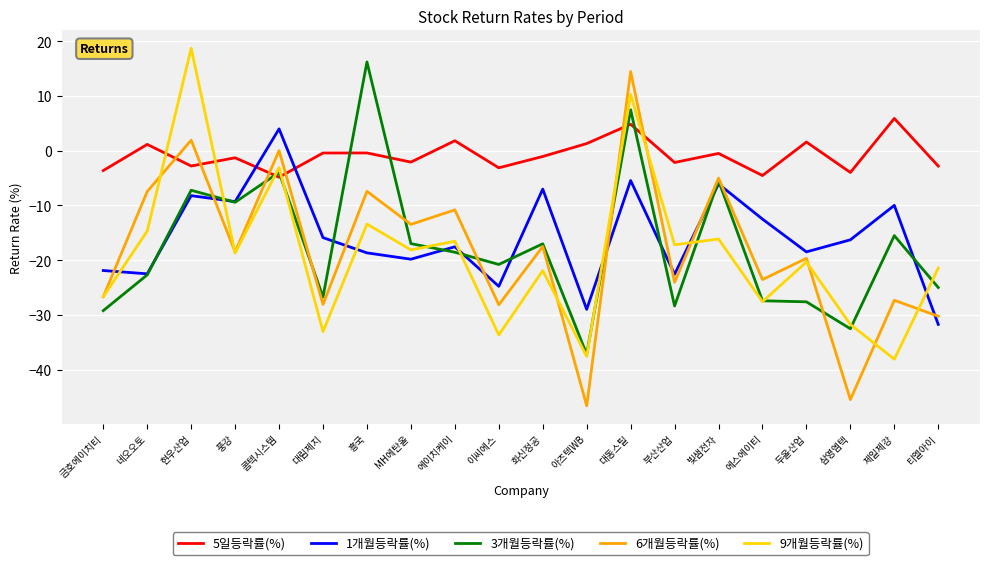

How many values in 5일등락률(%) are above zero?

6